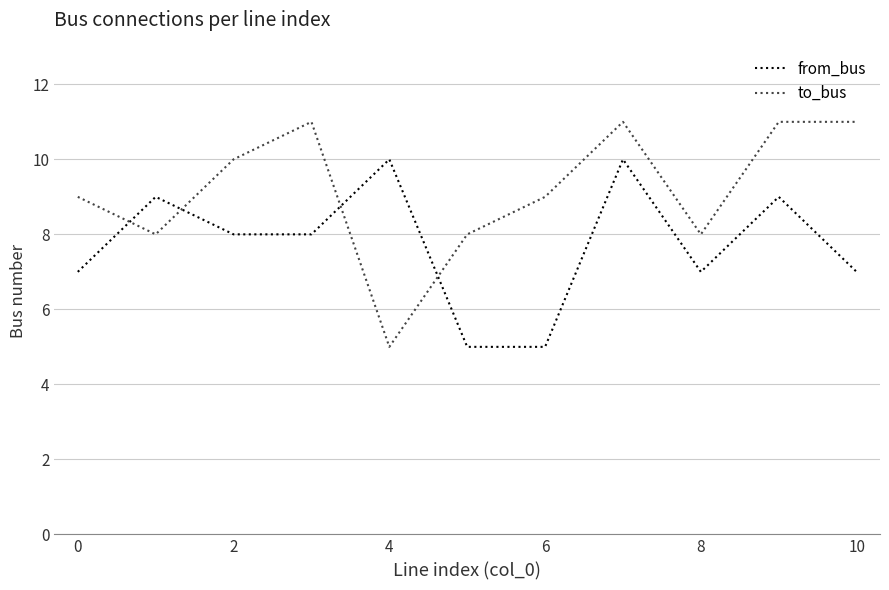

What is the minimum value shown in the chart?

5